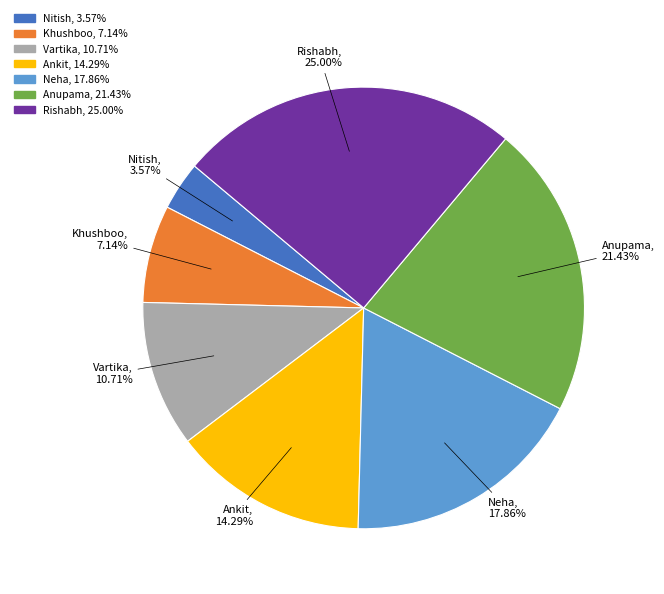

What is the largest slice in the pie chart?

Rishabh